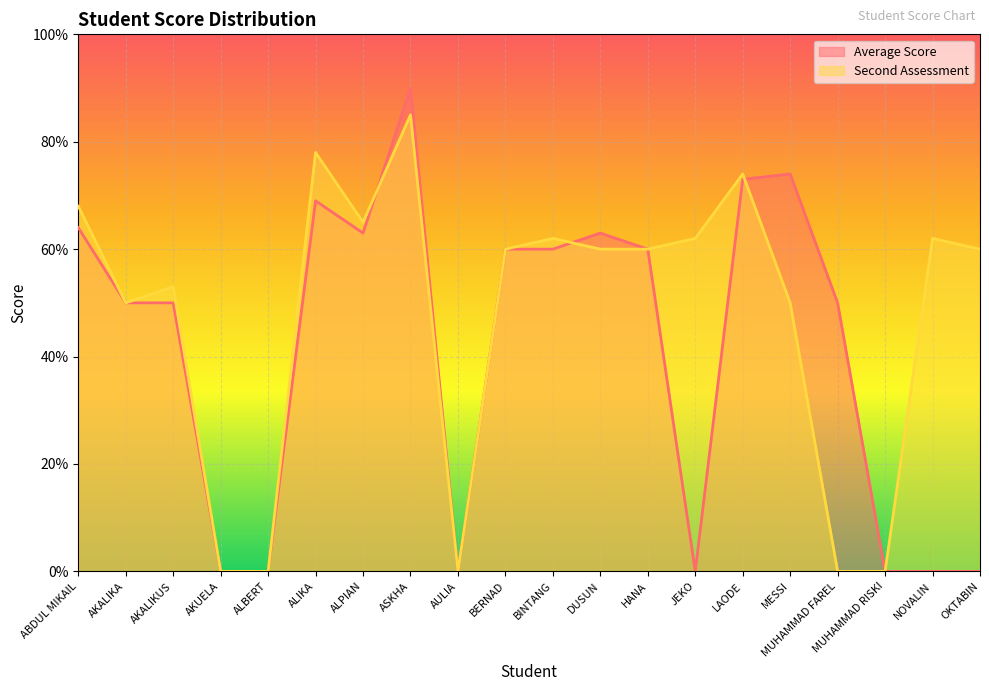

How many data points does each series have?

20